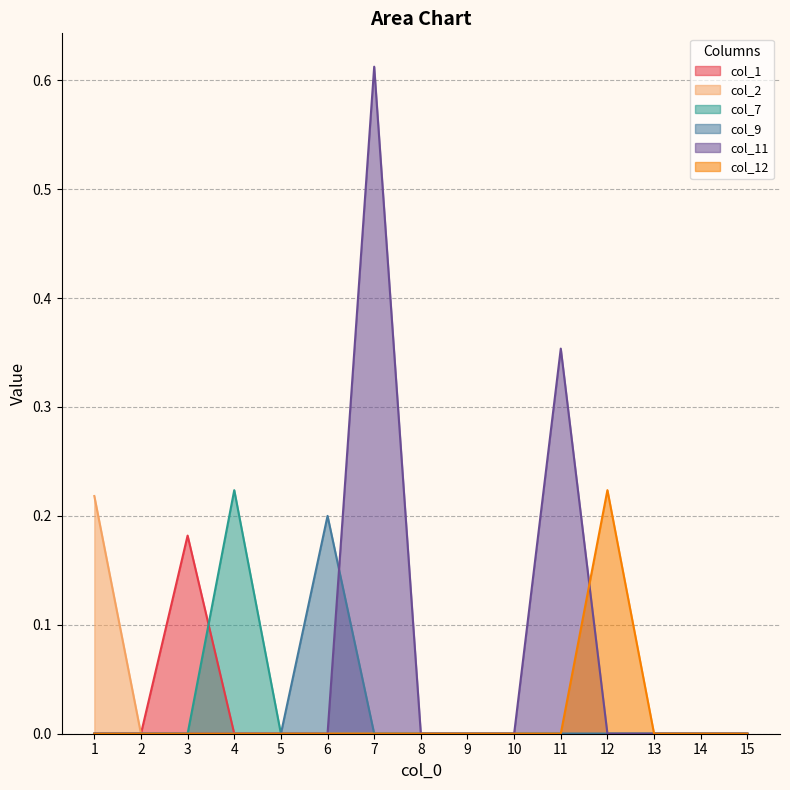

List the series in order of their peak value, highest first.

col_11, col_7, col_12, col_2, col_9, col_1